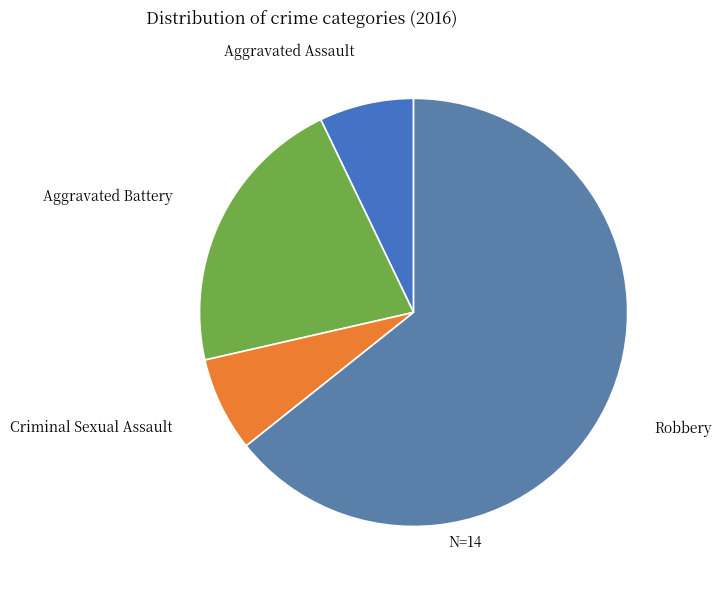

How many slices are in this pie chart?

4